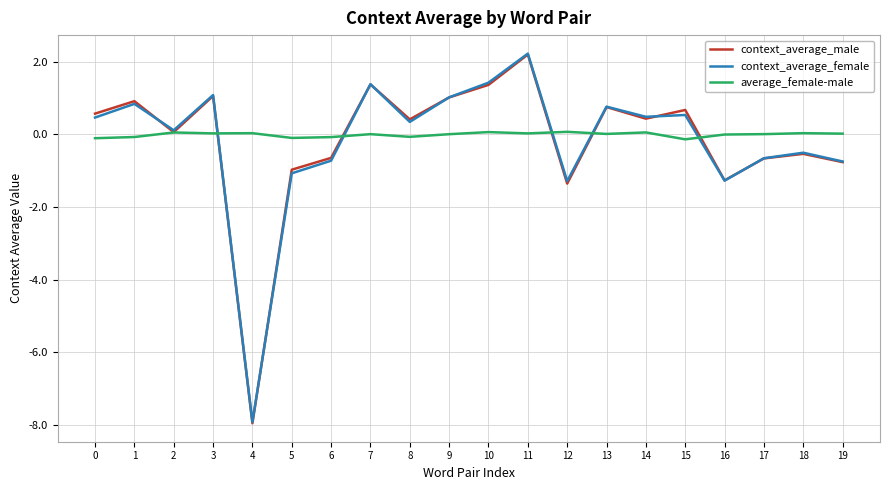

What is the average value of the context_average_female series?

-0.2